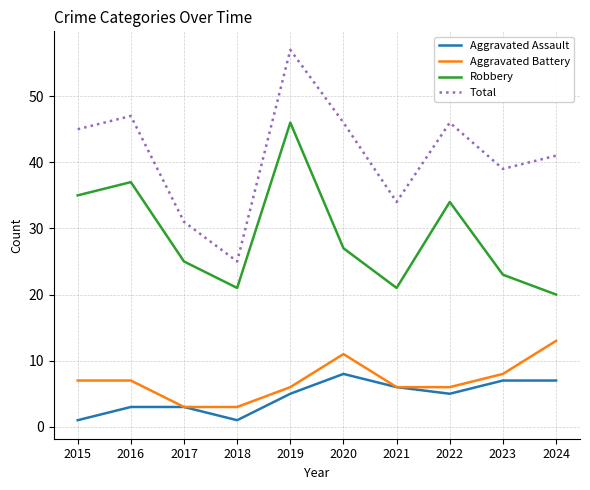

Is it true that Total equals 41 at 2024?

True